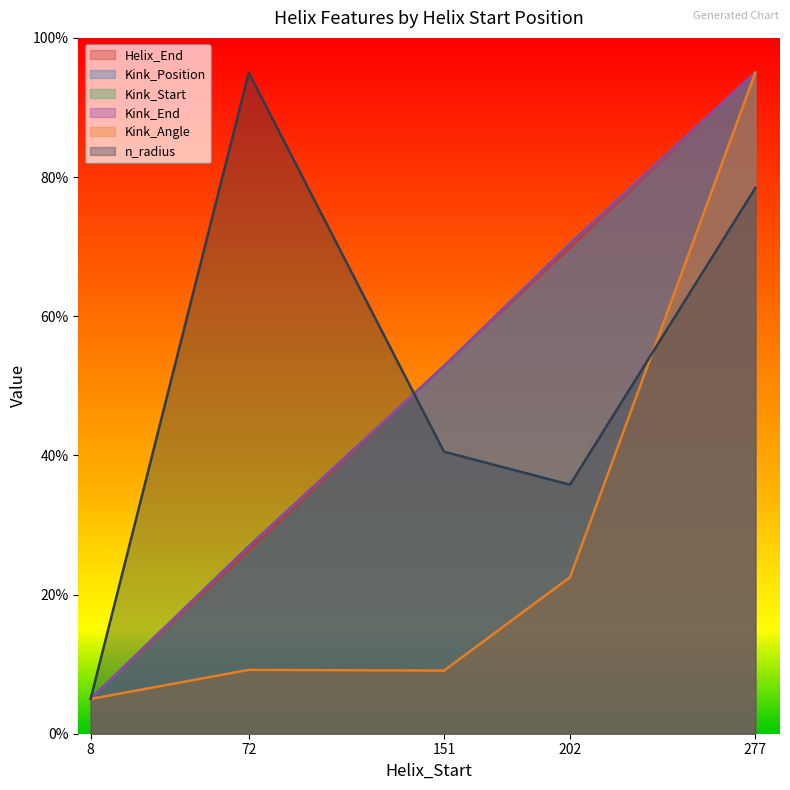

What is the difference between the second highest and minimum values in the n_radius series?

73.4